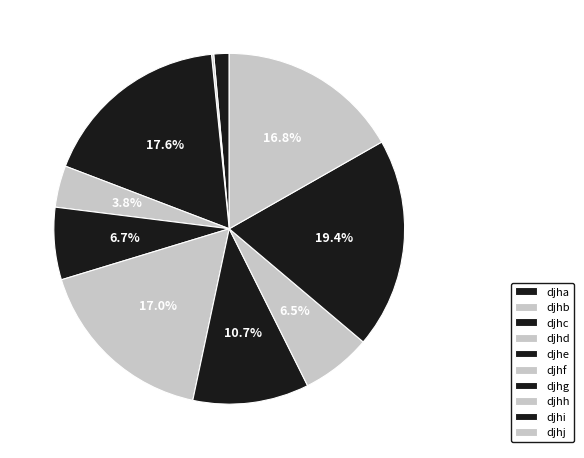

Combined, do djhf and djhb account for over 50%?

No